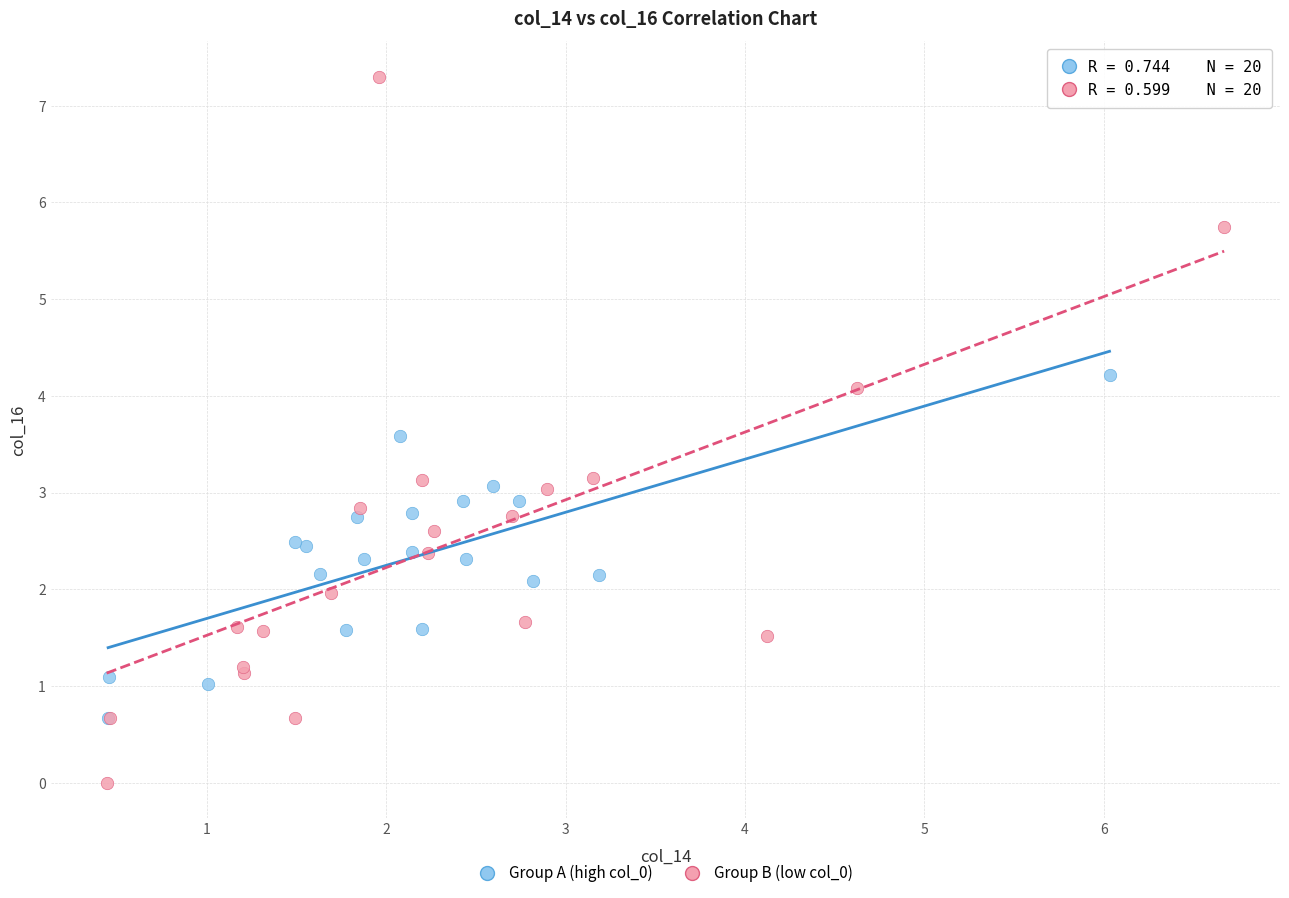

Which series reaches the minimum Y coordinate?

Group B (low col_0)